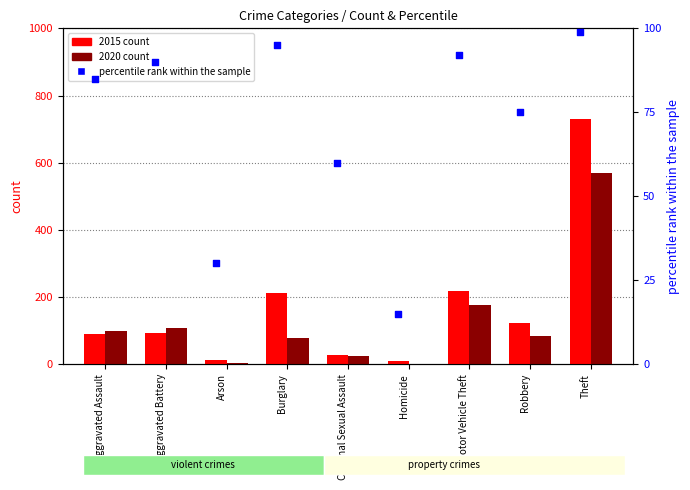

What is the change in value from Robbery to Theft?

+24